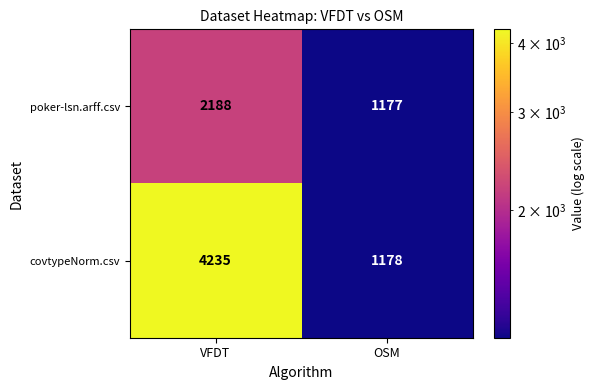

What is the total value across all series at VFDT?

6423